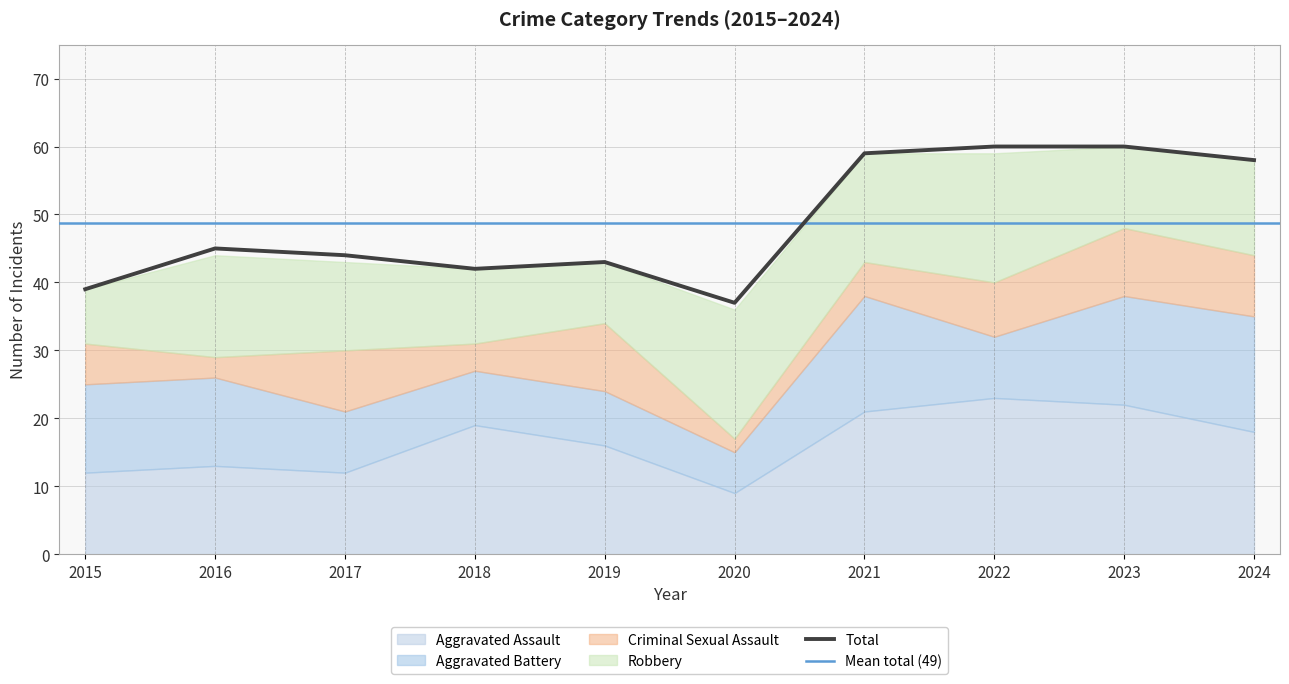

In Aggravated Battery, how many points are higher than both neighbors (excluding endpoints)?

1